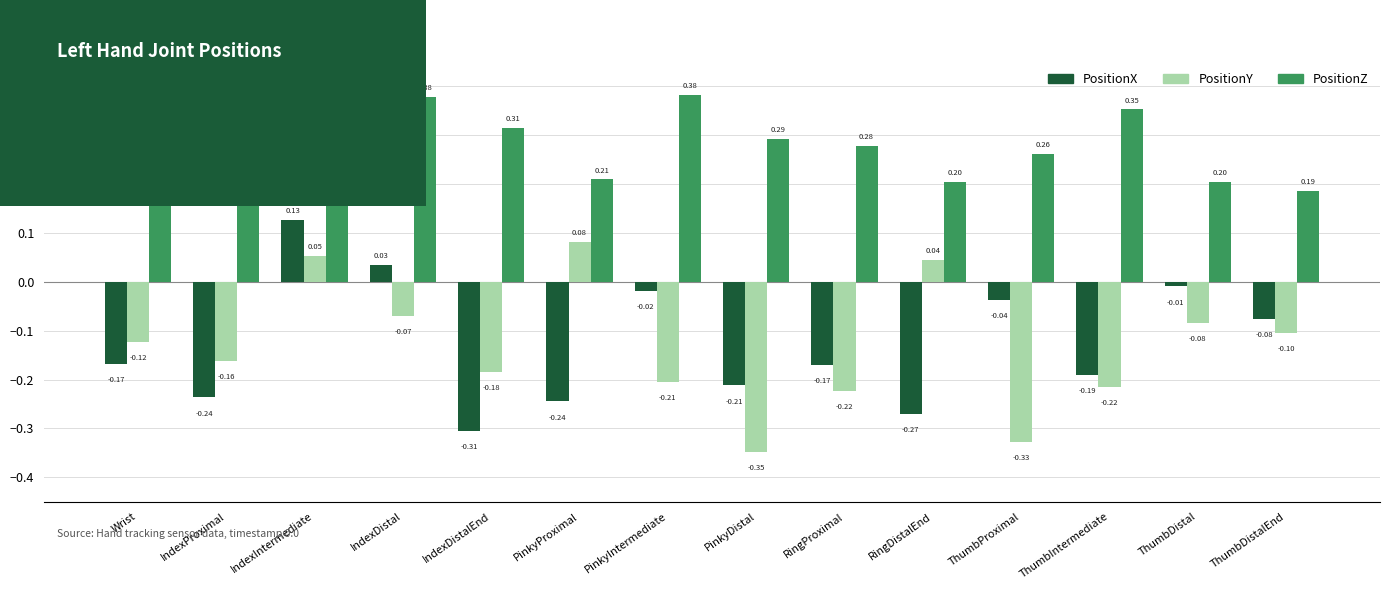

Which series has the largest range (max minus min)?

PositionX